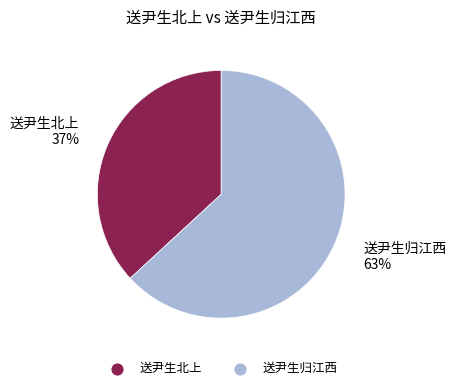

Combined, do 送尹生北上 and 送尹生归江西 account for over 50%?

Yes